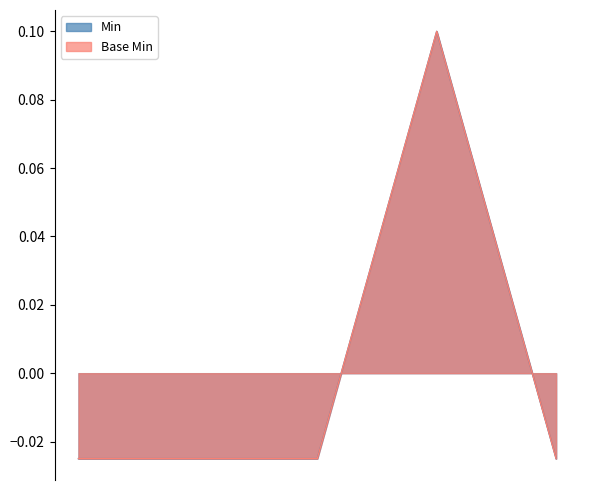

True or false: Base Min and Min intersect in this chart.

False